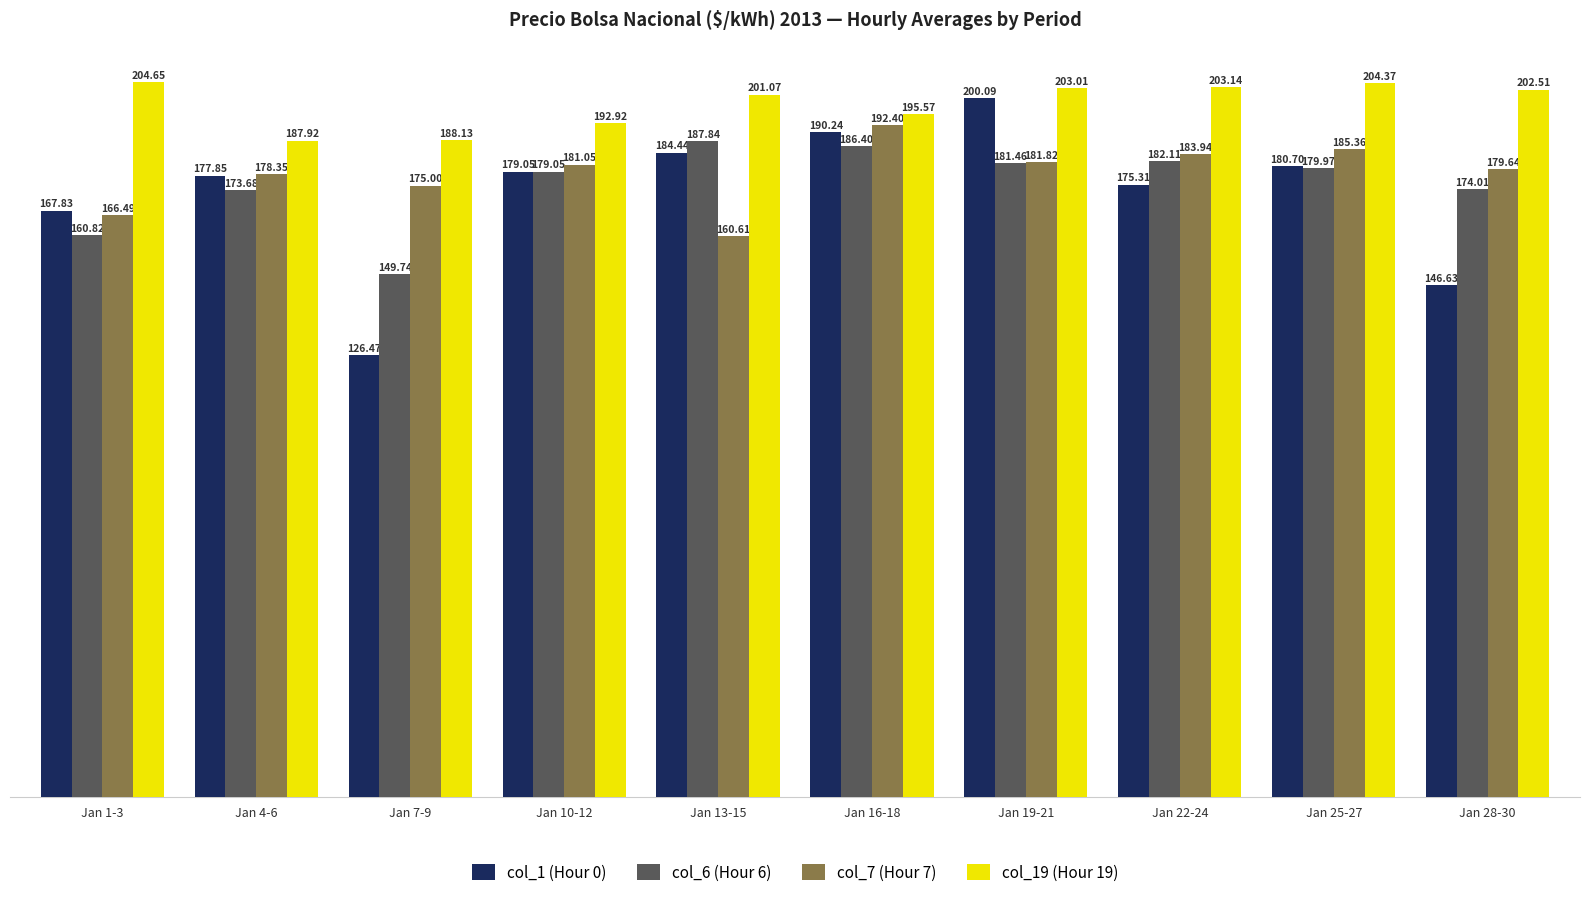

How many bars are there in total?

40